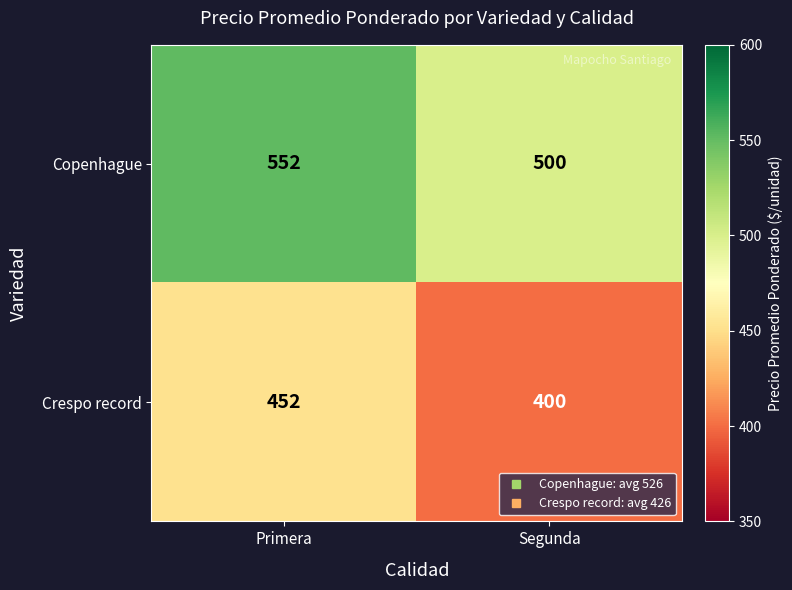

True or false: Crespo record has a value of 702 at Segunda.

False